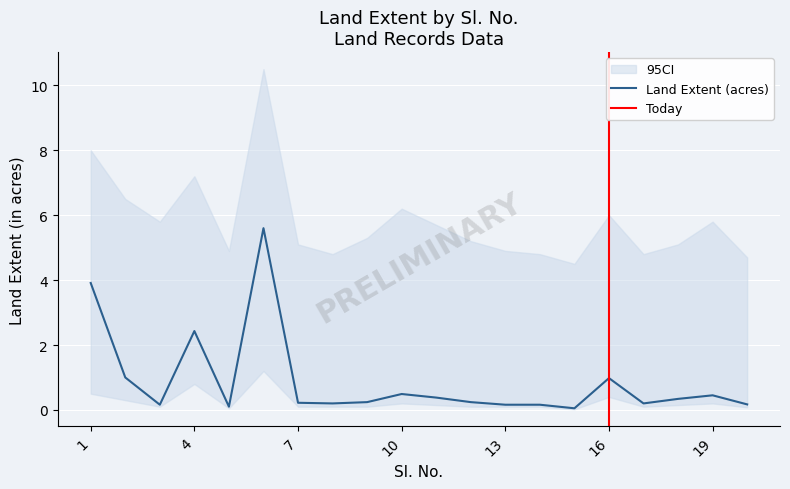

What value does the Land Extent (in acres) series have at 18?

0.3